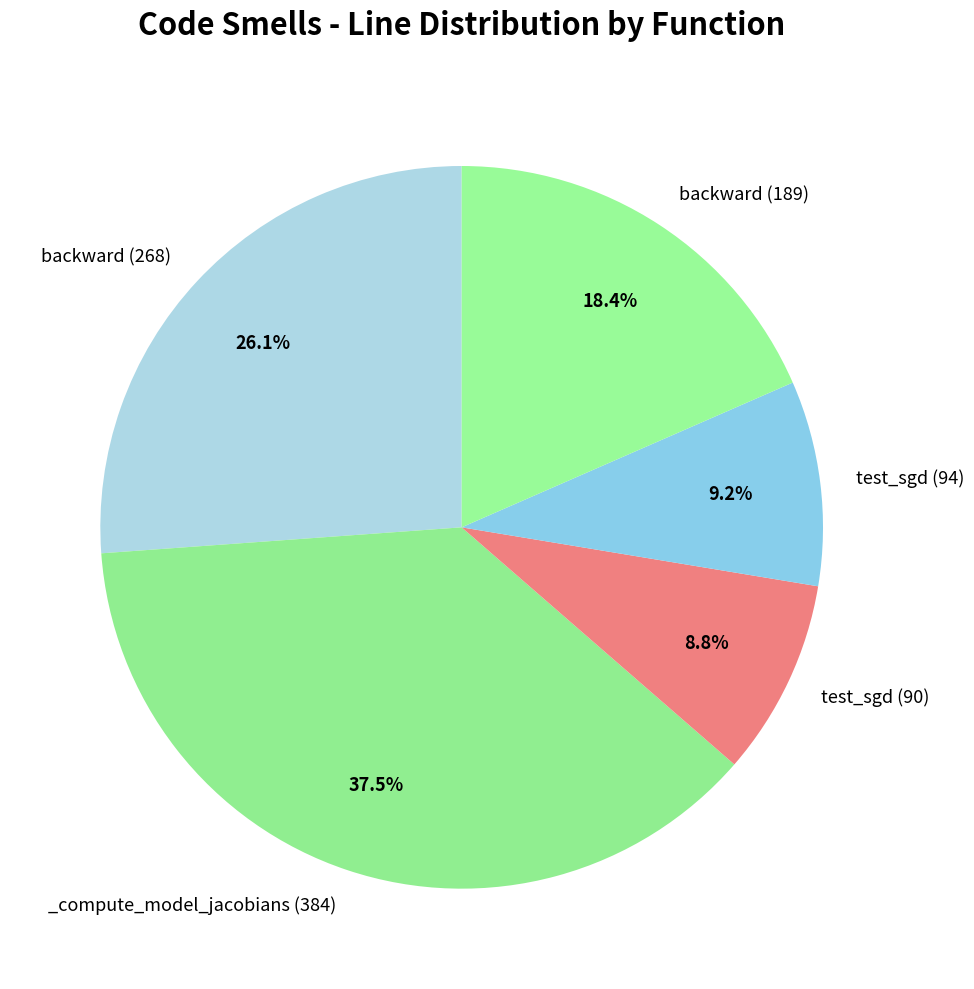

How many slices are in this pie chart?

5